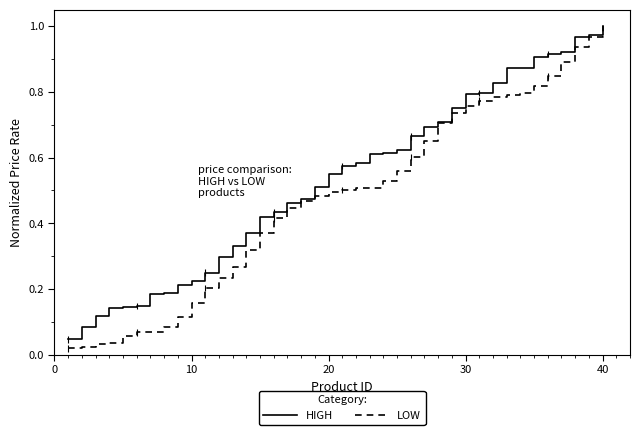

What is the greatest value displayed?

1.0